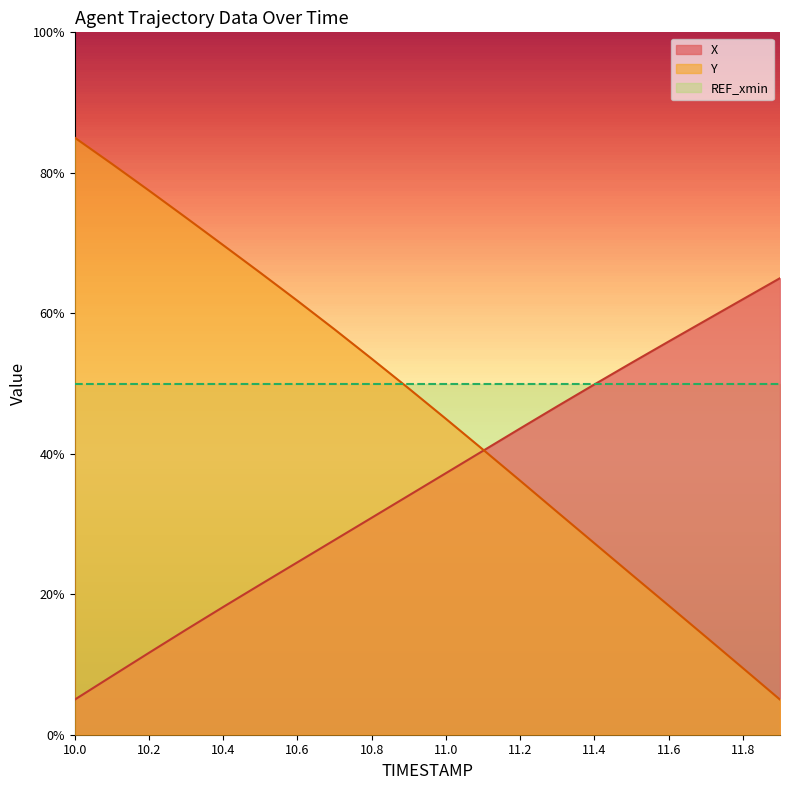

The REF_xmin series shows 50.0 at 10.4. True or false?

True